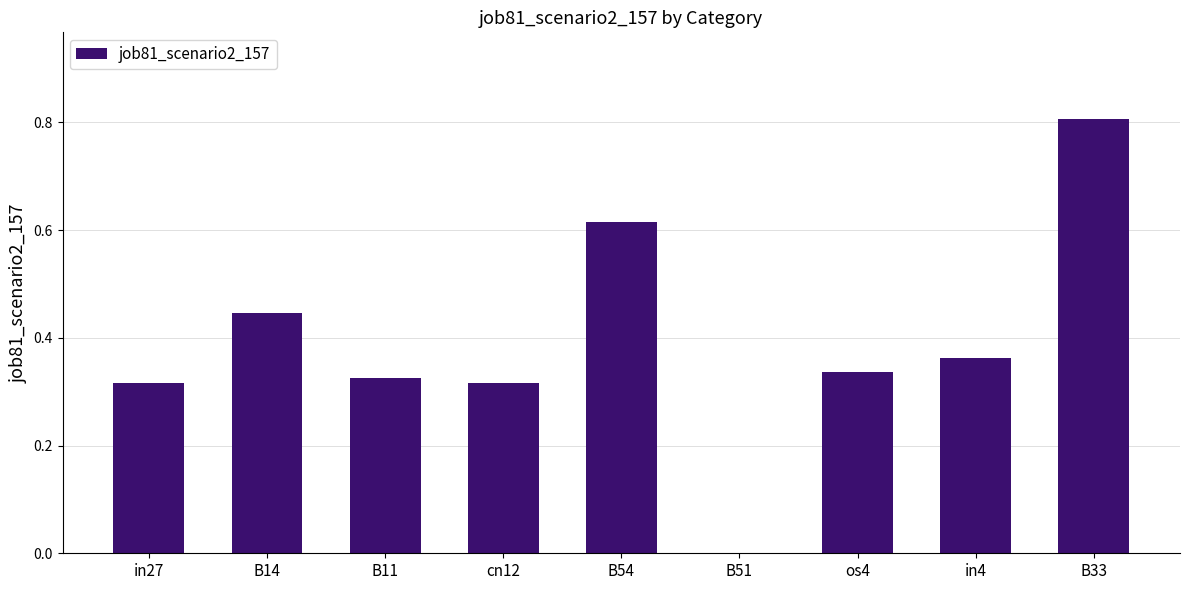

What is the sum of the values at B11 and in4?

0.7